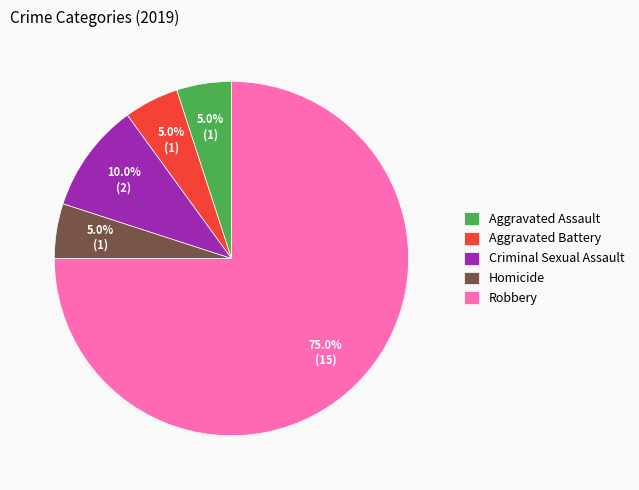

Is Robbery the majority of the pie?

Yes